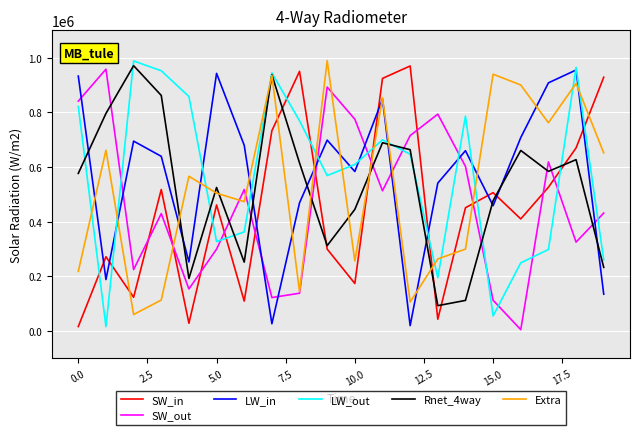

What is the maximum value for Extra?

989283